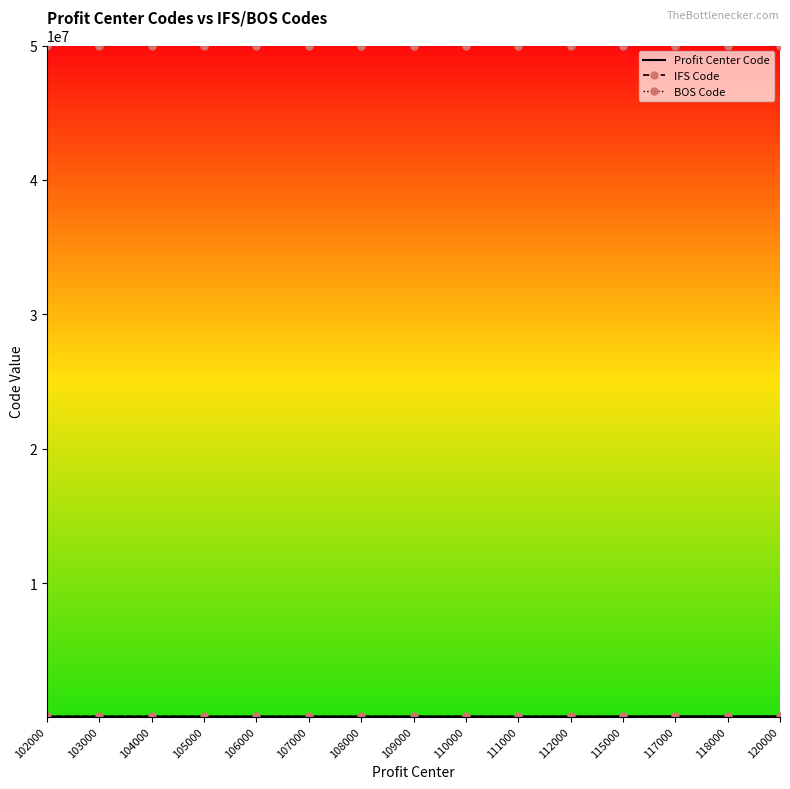

What is the maximum value shown in the chart?

50000234